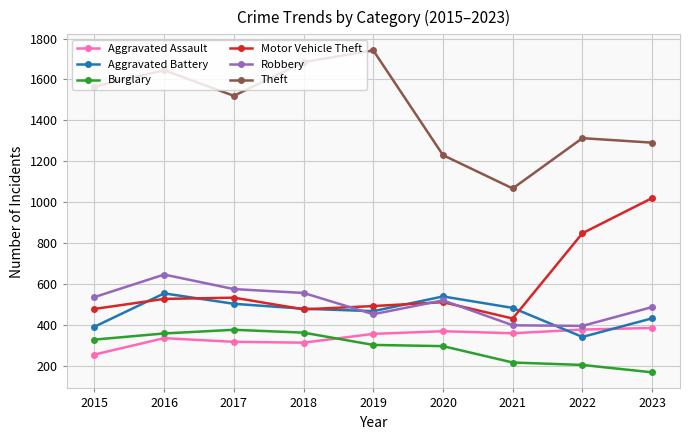

The value of Motor Vehicle Theft at 2016 is 527. True or false?

True